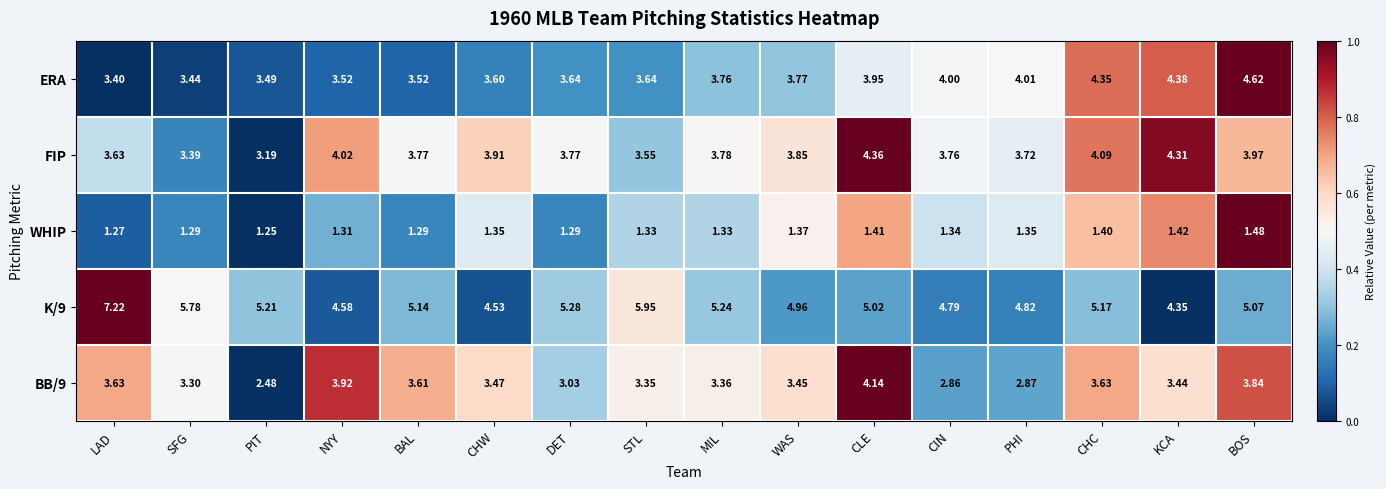

Is the value of BB/9 at LAD greater than the value of ERA at WAS?

No